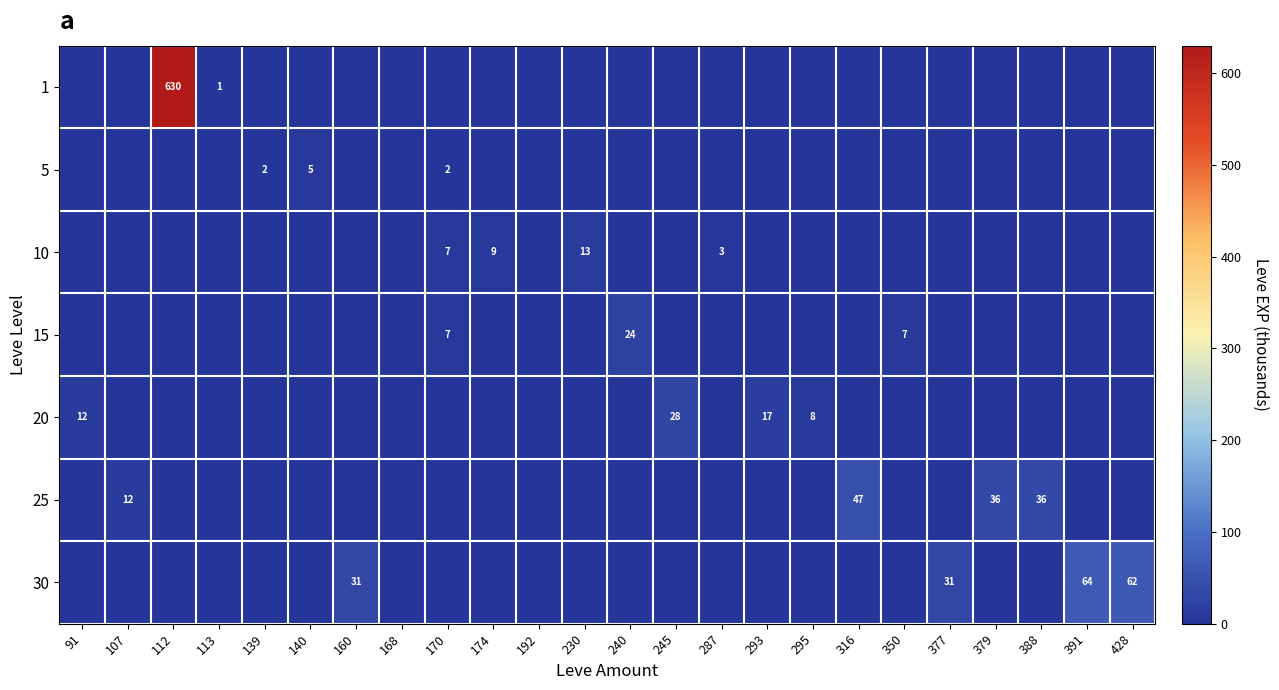

Is it true that 15 equals 3 at 170?

False